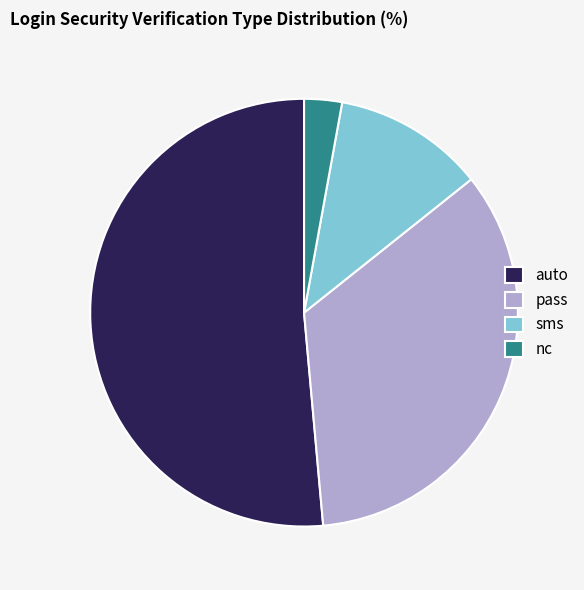

How many segments does this pie chart have?

4